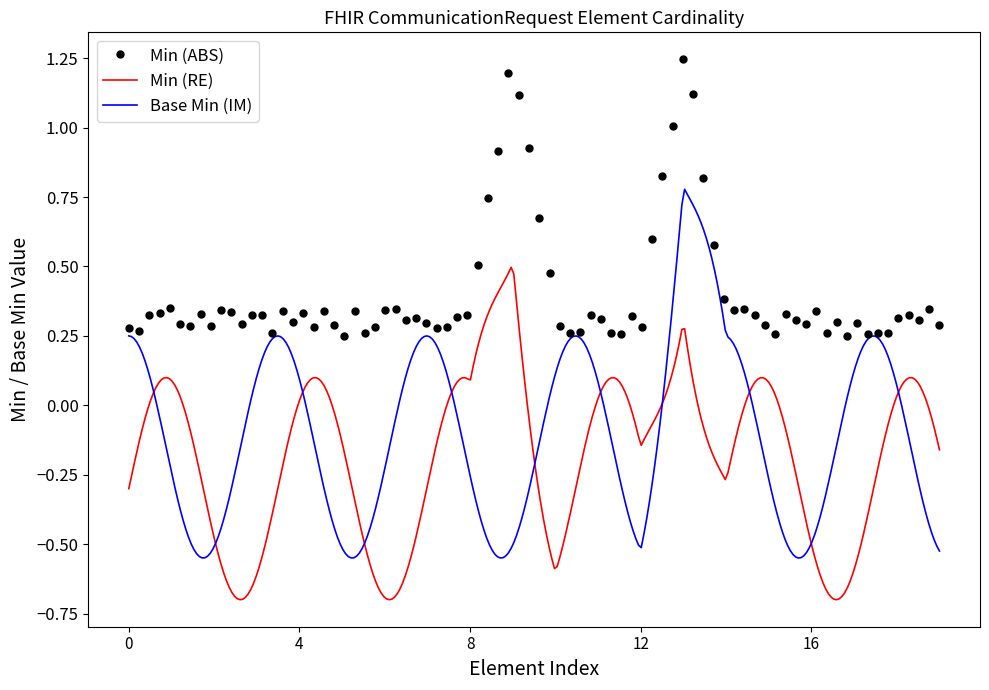

Which series has the largest total across all categories?

Min